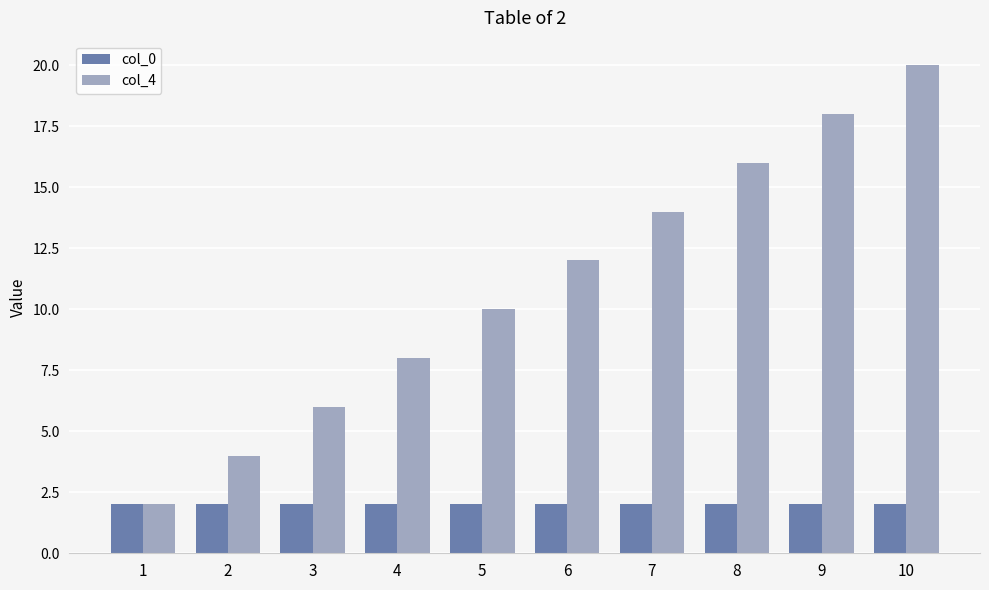

How many bars are there in total?

20